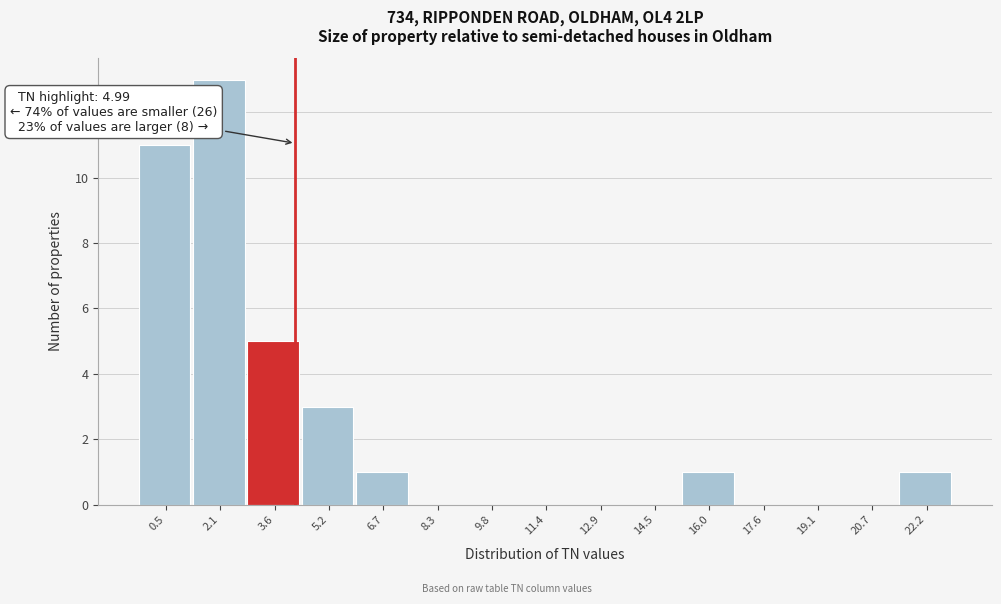

Reading right to left, transcribe all the data shown in this chart.

22.2=1	20.7=0	19.1=0	17.6=0	16.0=1	14.5=0	12.9=0	11.4=0	9.8=0	8.3=0	6.7=1	5.2=3	3.6=5	2.1=13	0.5=11